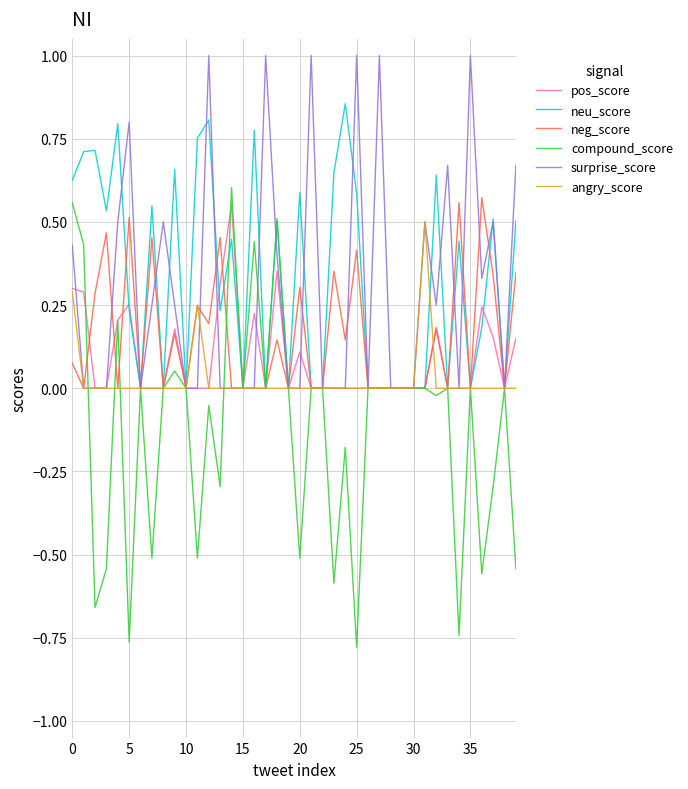

How many distinct data groups are displayed?

6